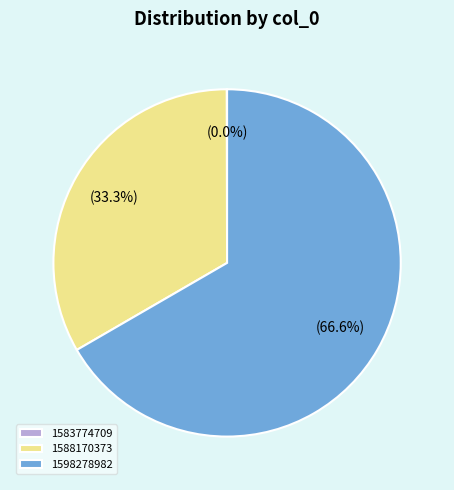

What percentage do 1588170373 and 1598278982 together represent?

100.0%